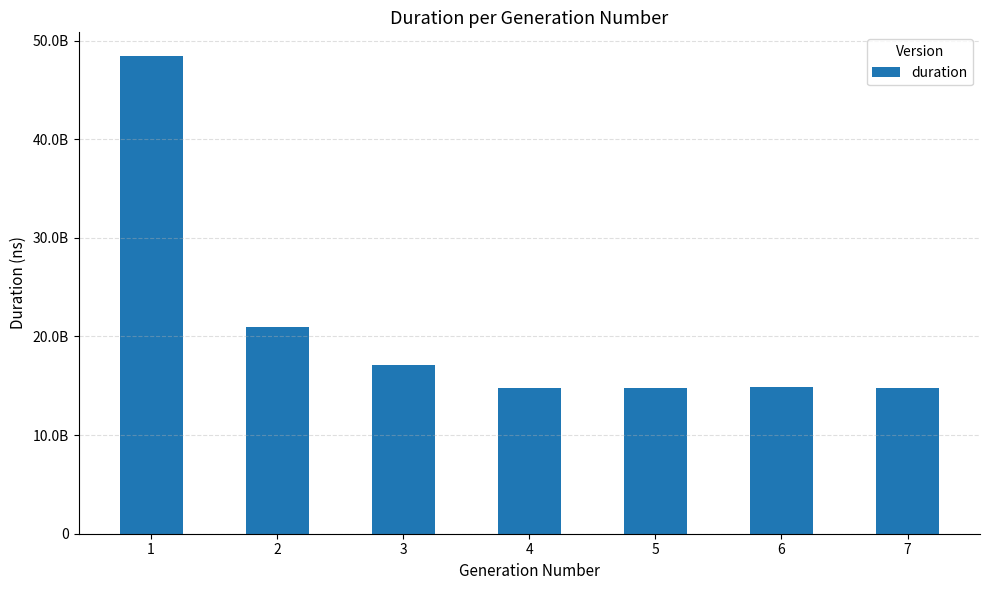

Does the chart contain any negative values?

No